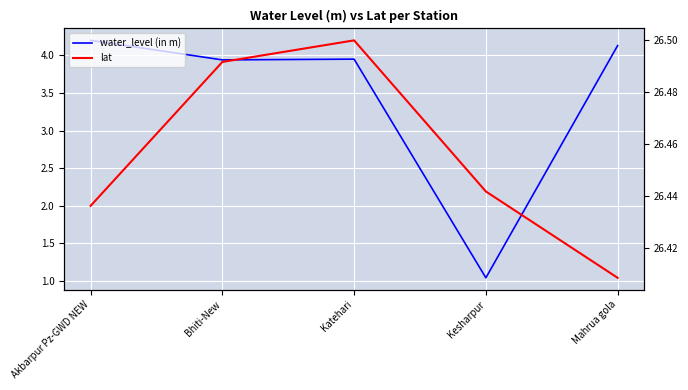

Reading right to left, transcribe all the data shown in this chart.

water_level (in m): 4.1	1.0	4.0	3.9	4.2
lat: 26.4	26.4	26.5	26.5	26.4